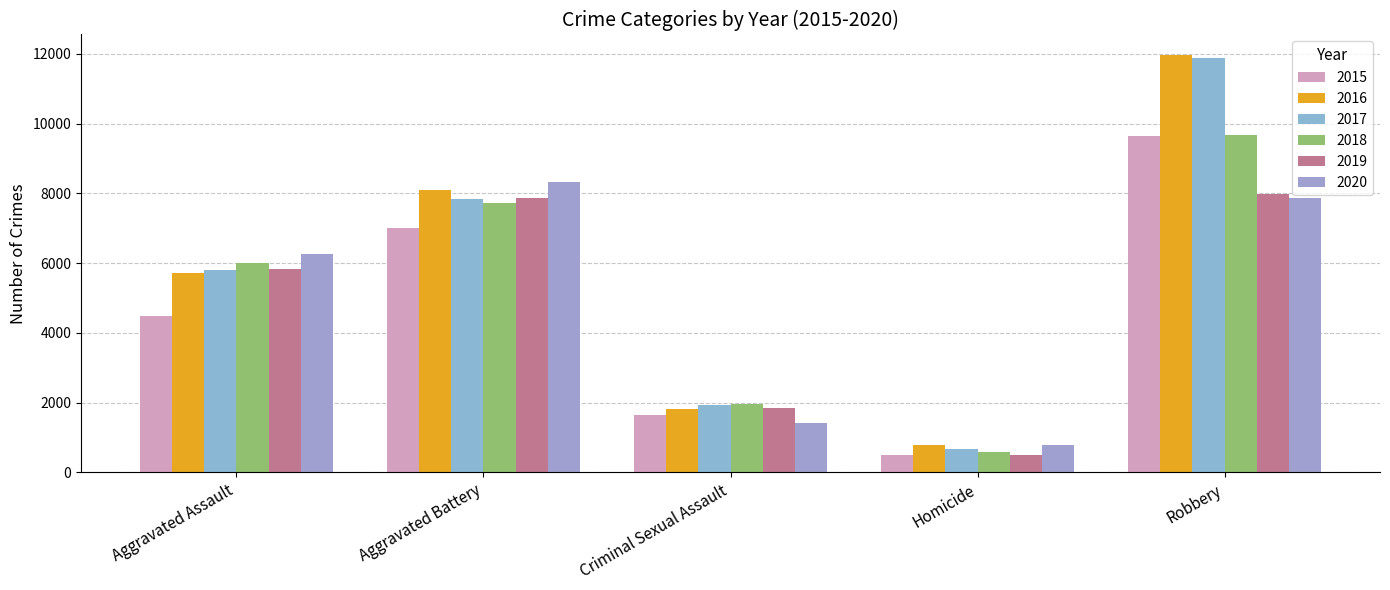

Are the bars grouped side by side (vs. stacked)?

Yes